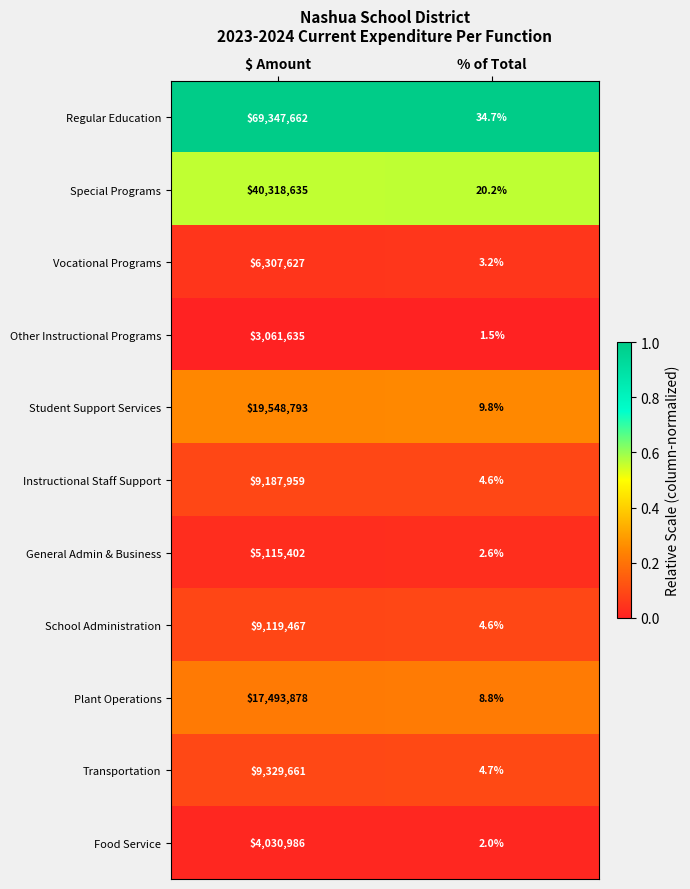

True or false: School Administration has a value of 3405734.5 at $ Amount.

False